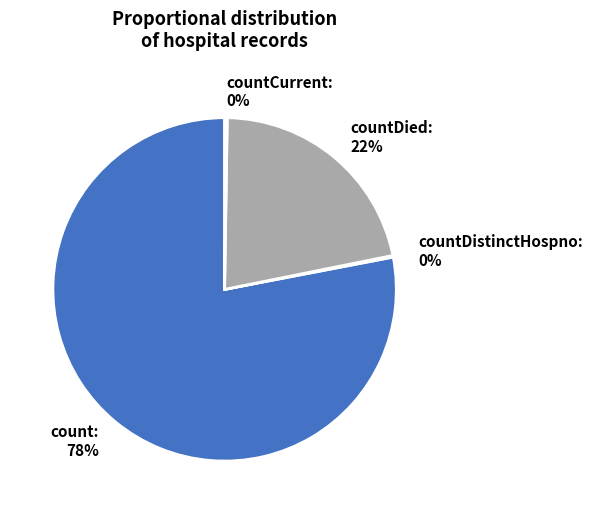

True or false: countDied accounts for 12% of the total.

False